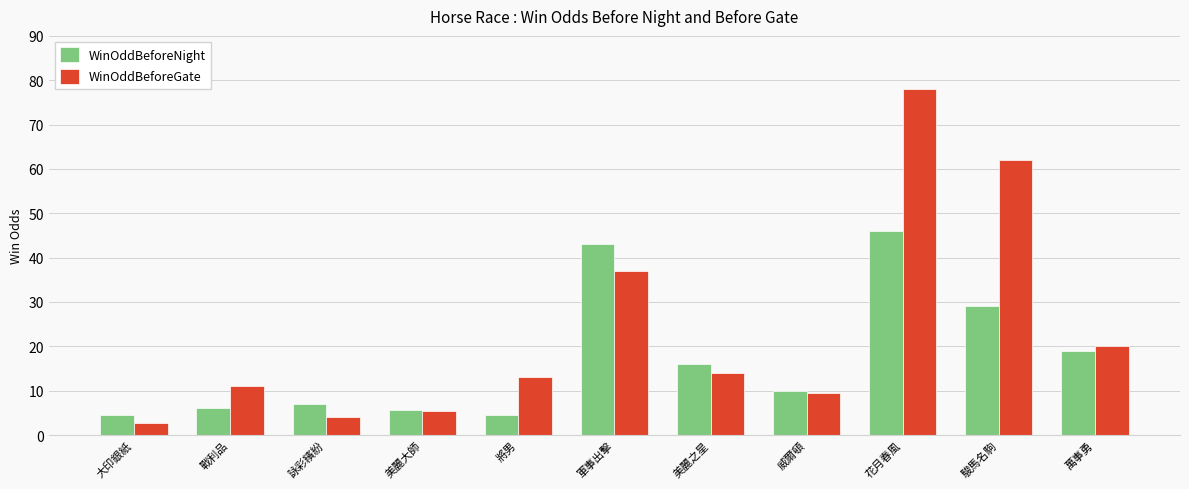

Which series has the widest spread of values?

WinOddBeforeGate